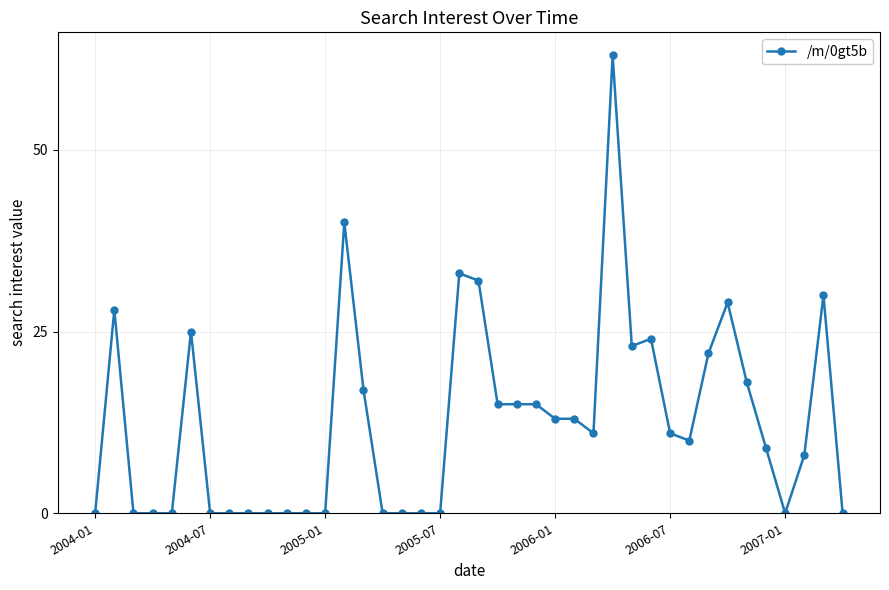

What is the difference between the second highest and second lowest values?

40